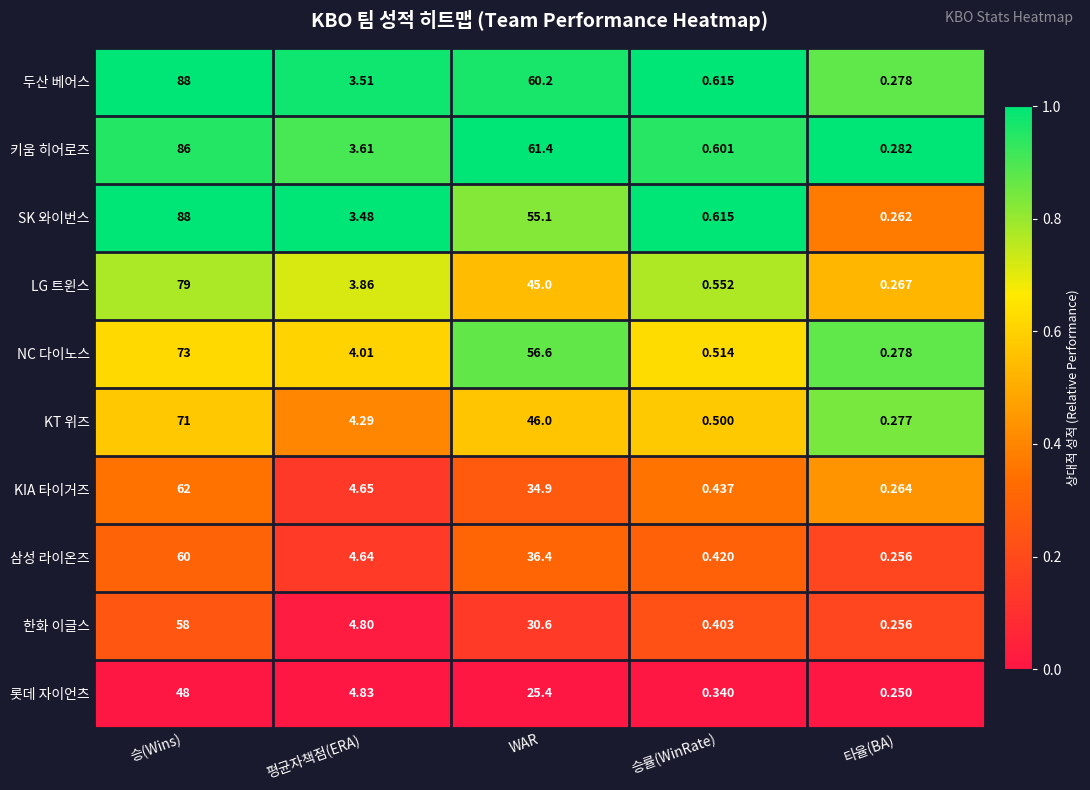

List the labels in order of NC 다이노스 value, smallest first.

타율(BA), 승률(WinRate), 평균자책점(ERA), WAR, 승(Wins)